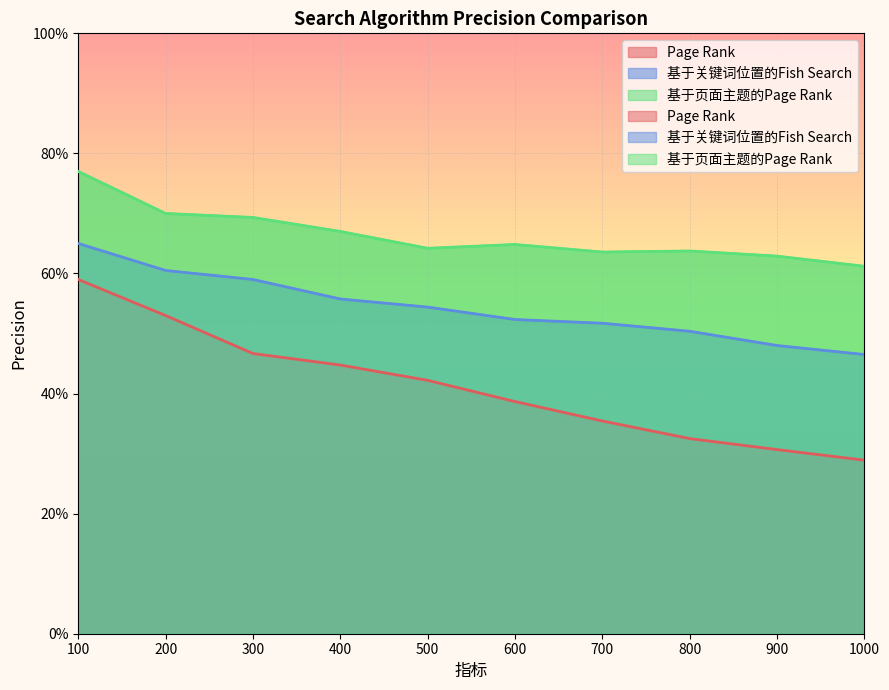

List the series in order of their overall mean, lowest first.

Page Rank, 基于关键词位置的Fish Search, 基于页面主题的Page Rank